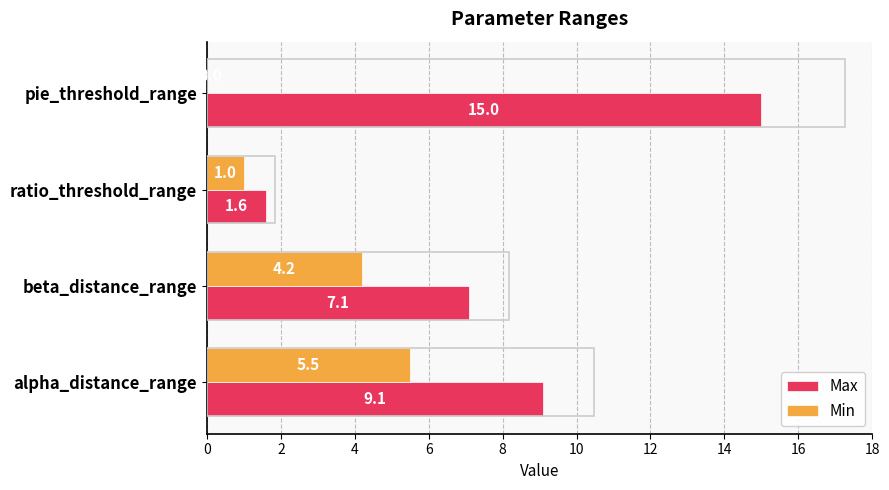

At which category does the chart reach its peak across all series?

pie_threshold_range